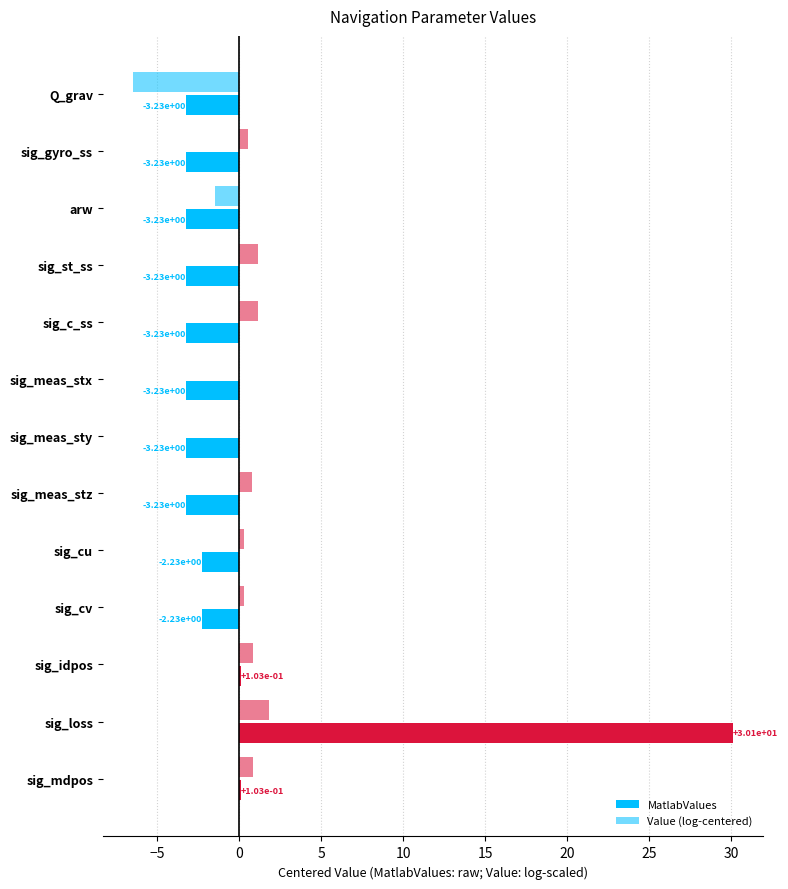

Count the number of categories in the chart.

13